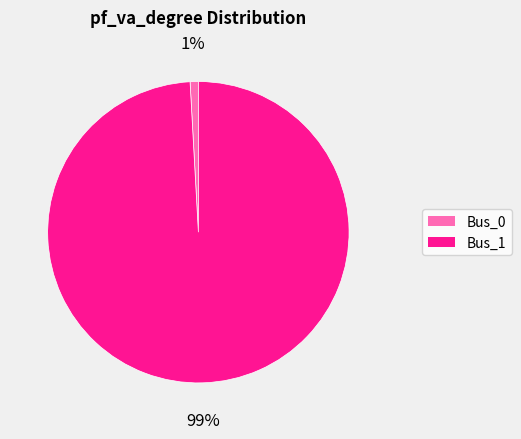

To the nearest percent, what percentage of the pie is Bus_0?

1%